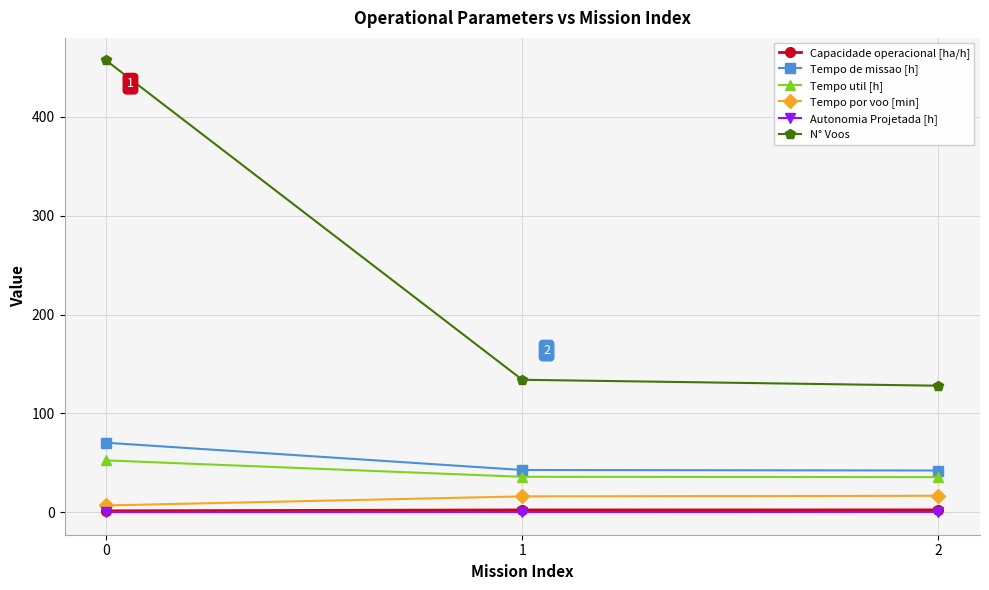

What is the total value across all series at 0?

588.2